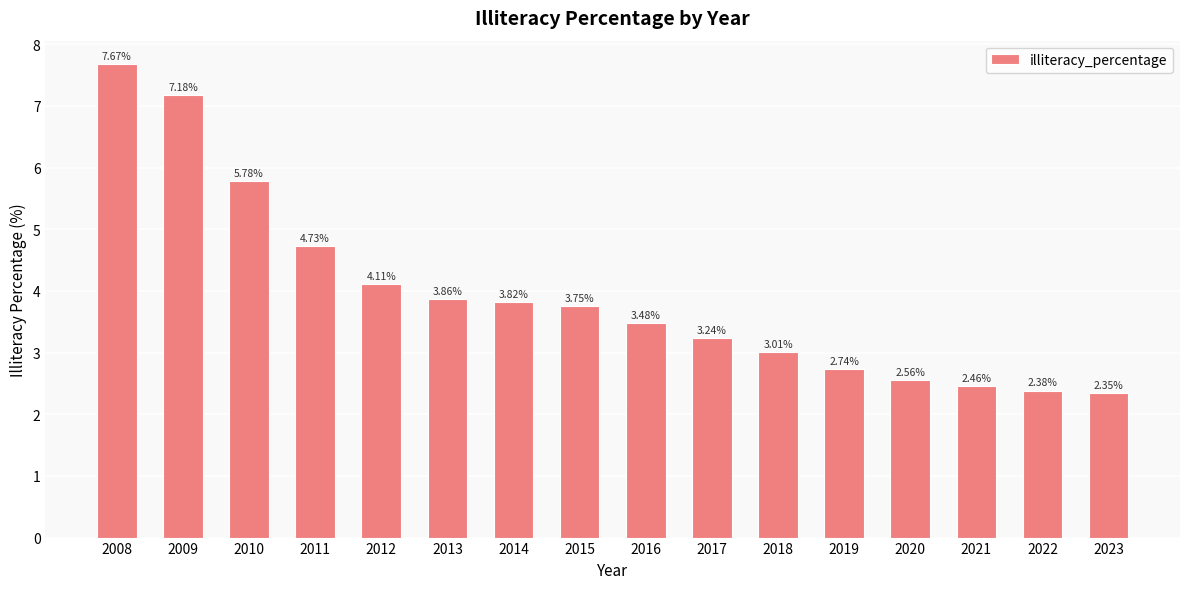

Rank the categories by value from lowest to highest.

2023, 2022, 2021, 2020, 2019, 2018, 2017, 2016, 2015, 2014, 2013, 2012, 2011, 2010, 2009, 2008